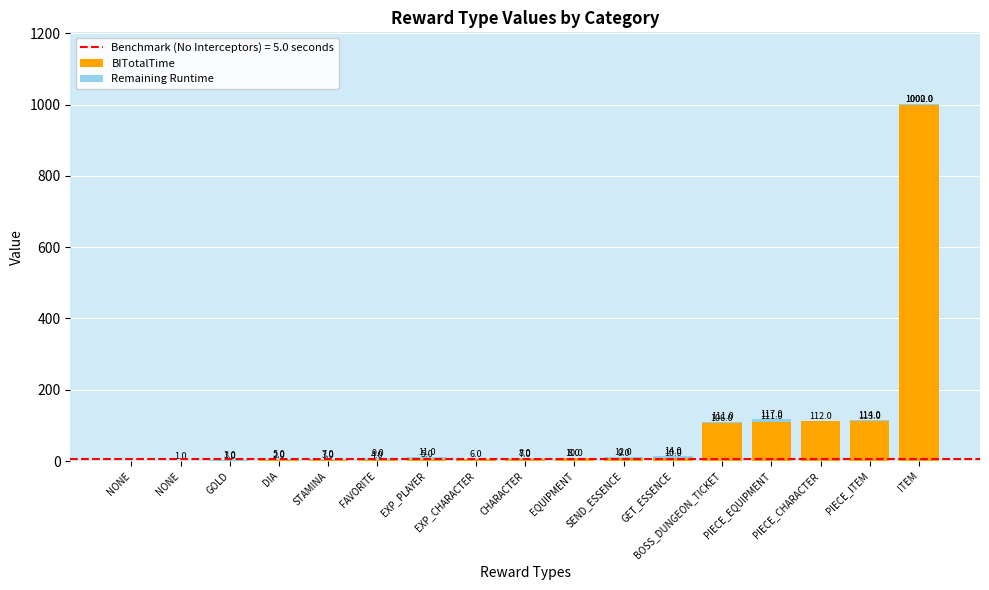

True or false: BITotalTime has a value of 53 at PIECE_ITEM.

False